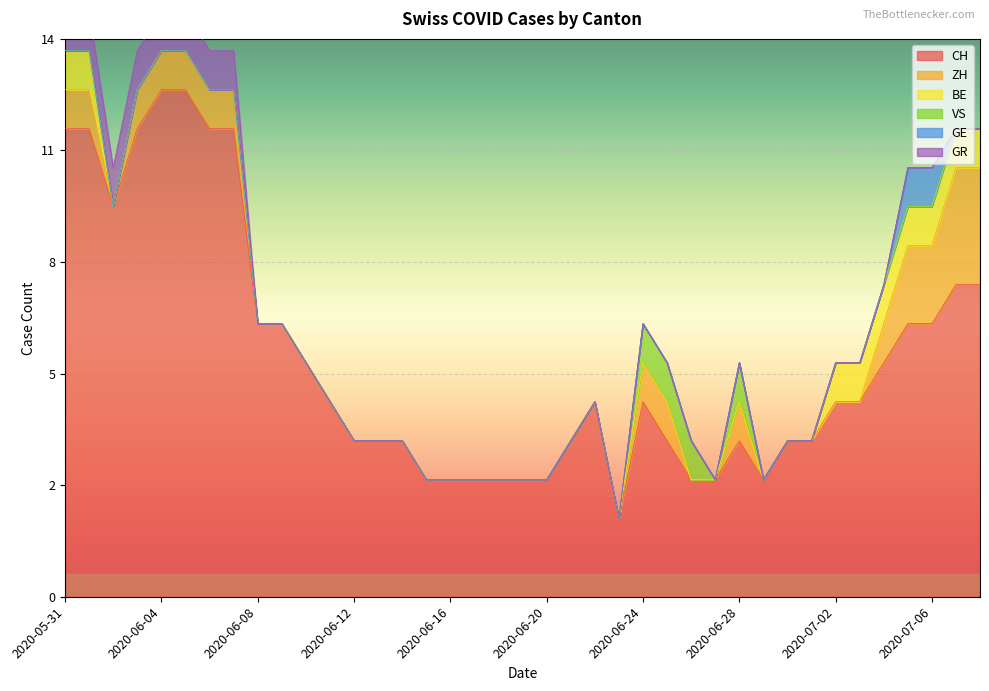

True or false: BE and ZH intersect in this chart.

False